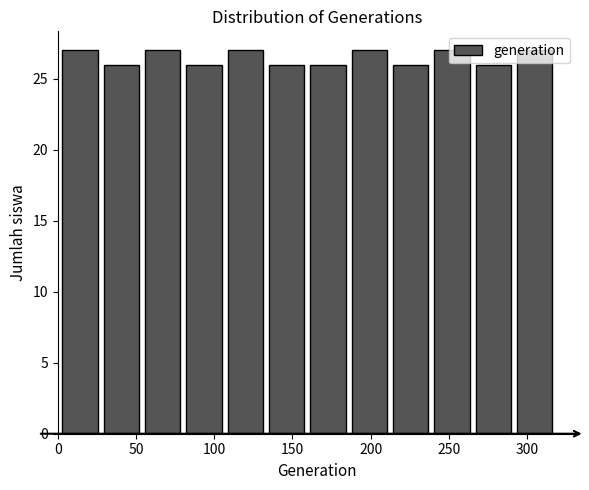

Reading left to right, list every bar in this chart as the range it spans on the x-axis followed by its height. Neither the bar edges nor the heights are printed on the chart, so give them approximately, as read against the axes.

0 to 25: 27
25 to 55: 26
55 to 80: 27
80 to 105: 26
105 to 135: 27
135 to 160: 26
160 to 185: 26
185 to 210: 27
210 to 240: 26
240 to 265: 27
265 to 290: 26
290 to 320: 27